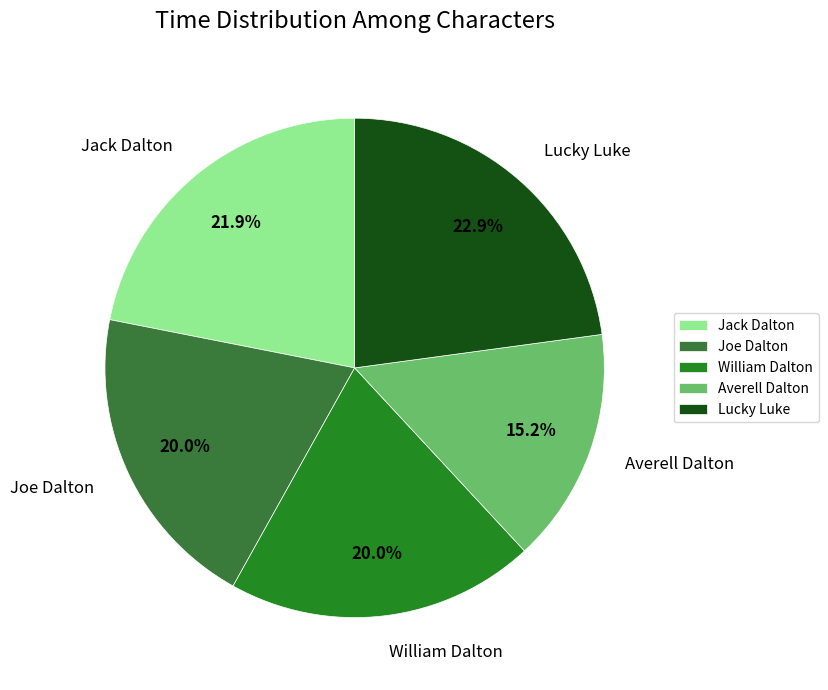

To the nearest percent, what is the difference between the largest and smallest slice percentages?

8%